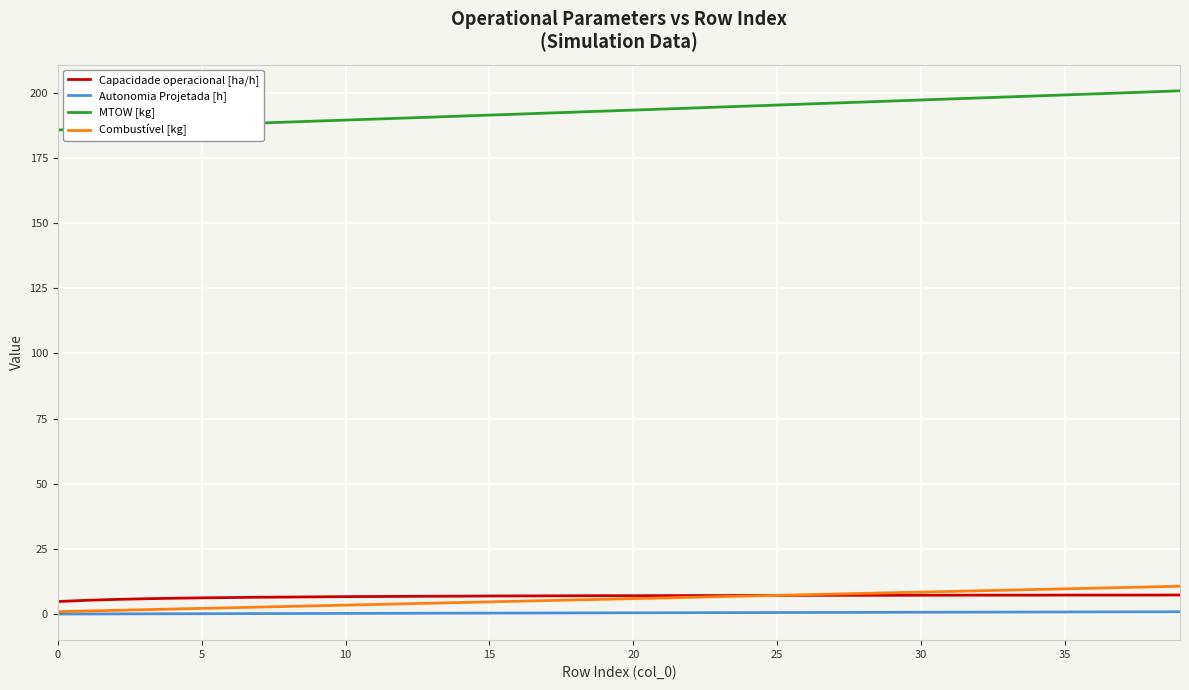

True or false: MTOW [kg] and Autonomia Projetada [h] cross at least once.

False